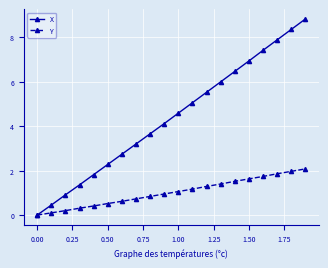

What is the highest value of the Y series?

2.1